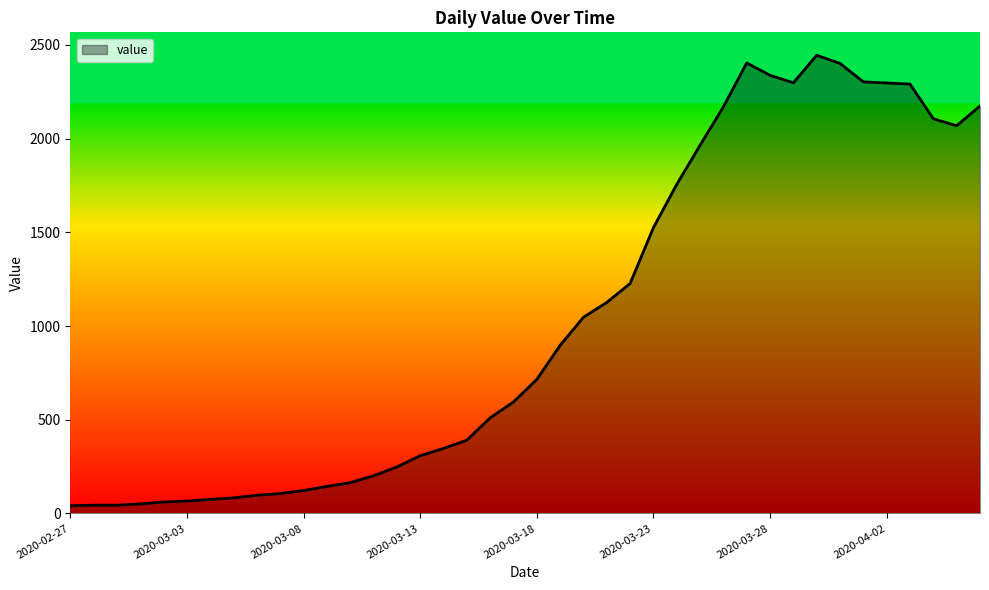

What is the greatest value displayed?

2445